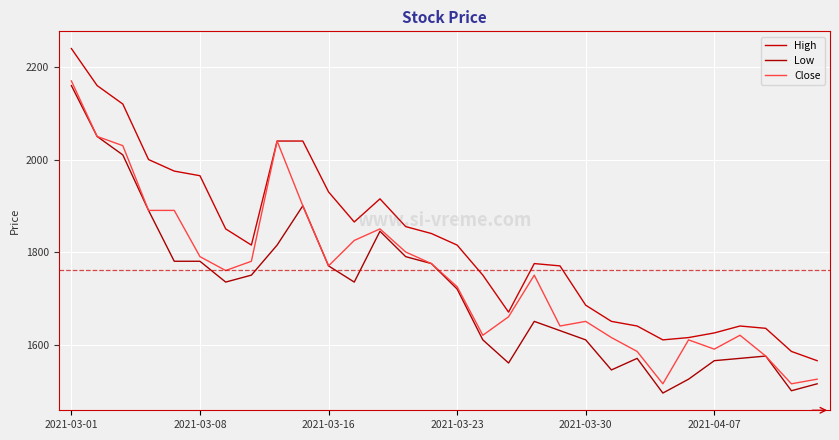

What is the maximum value for Close?

2170